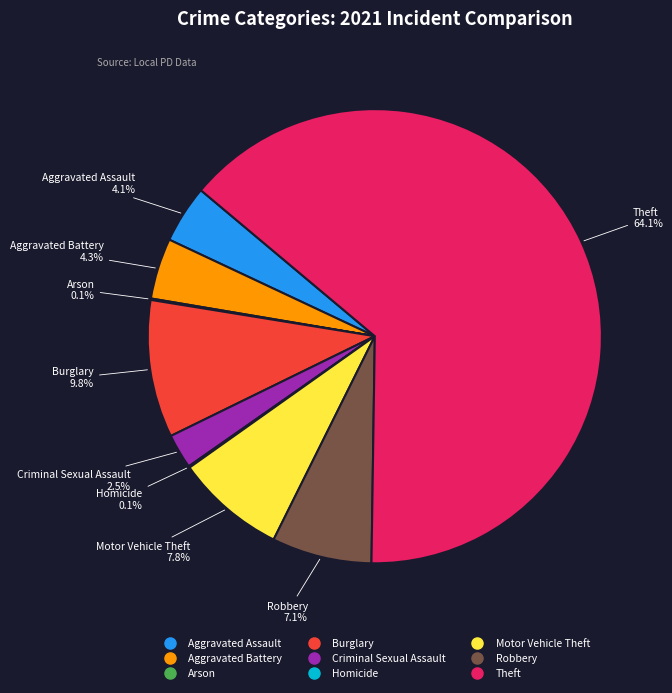

The Theft slice represents 64% of the pie. True or false?

True